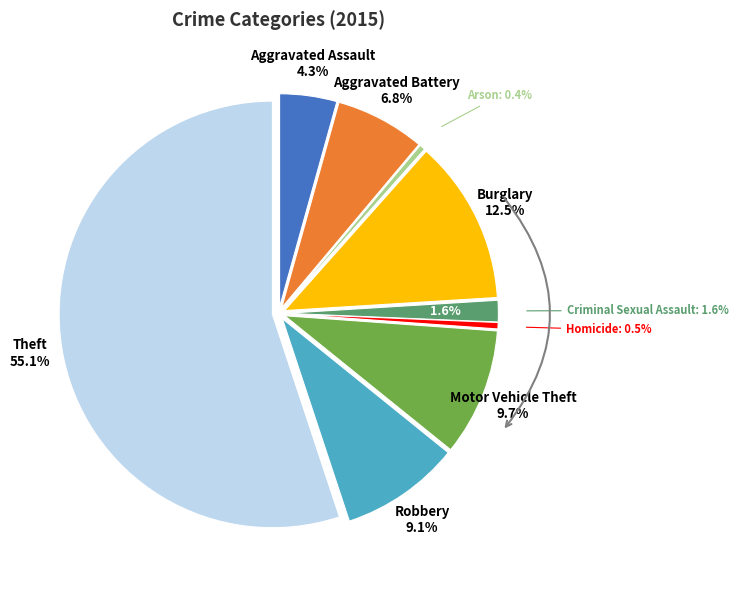

How many segments does this pie chart have?

9